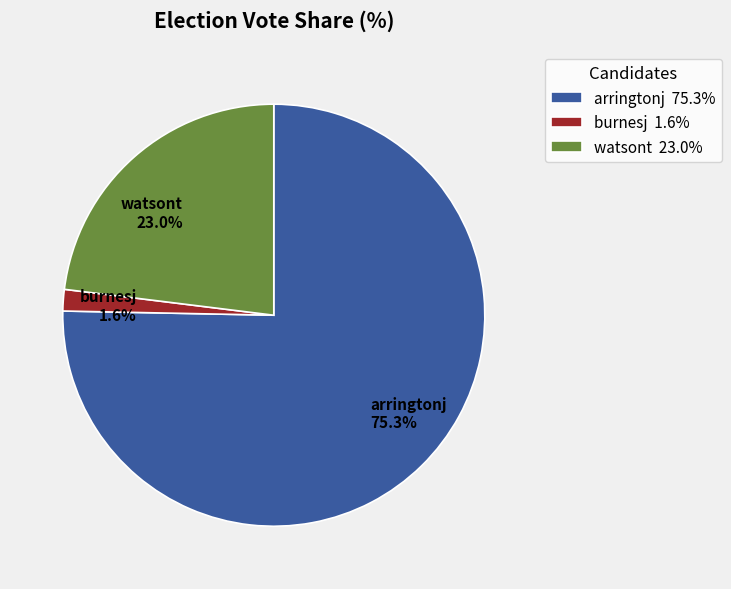

What is the smallest slice in the pie chart?

burnesj